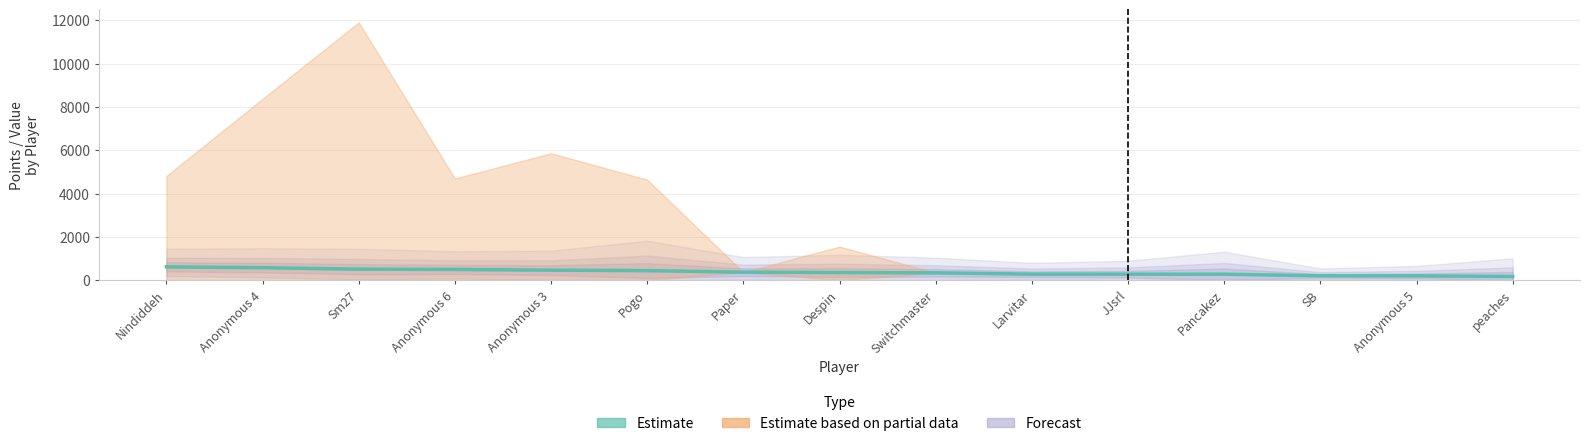

What is the minimum value shown in the chart?

169